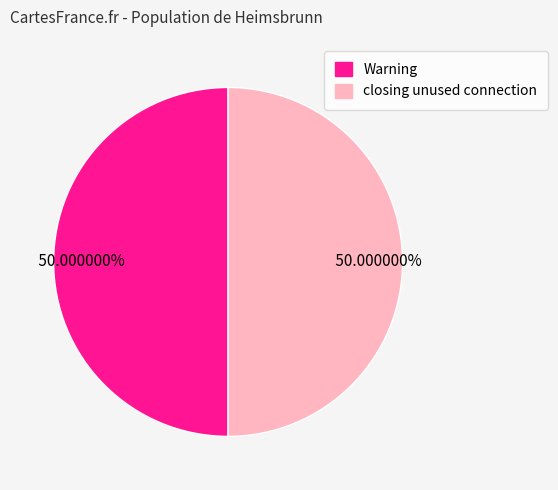

Which slice is the largest?

Warning